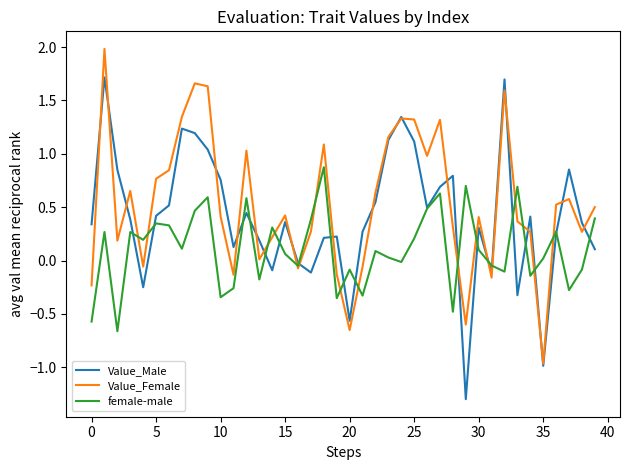

True or false: female-male has more than 0 points higher than both neighbors.

True